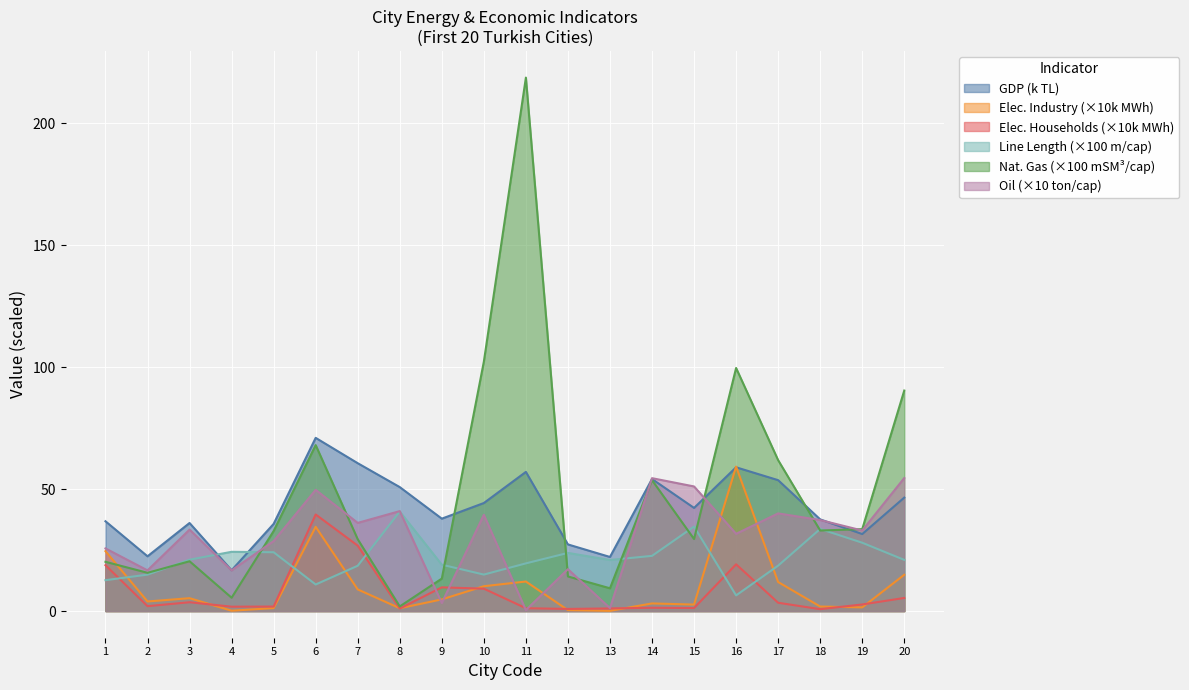

What is the spread (max minus min) of values at 6?

60.1